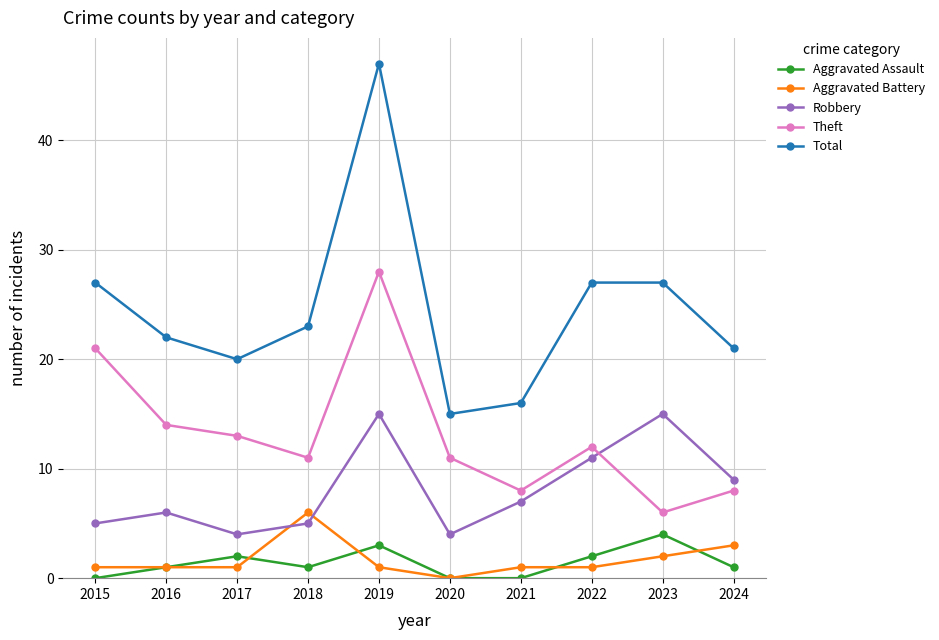

True or false: Total has more than 0 interior local peaks.

True